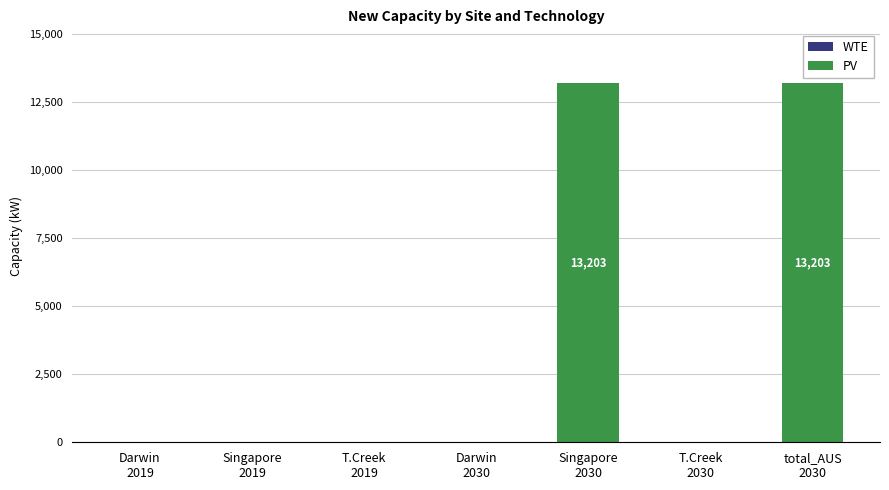

What is the sum of all values?

26405.1